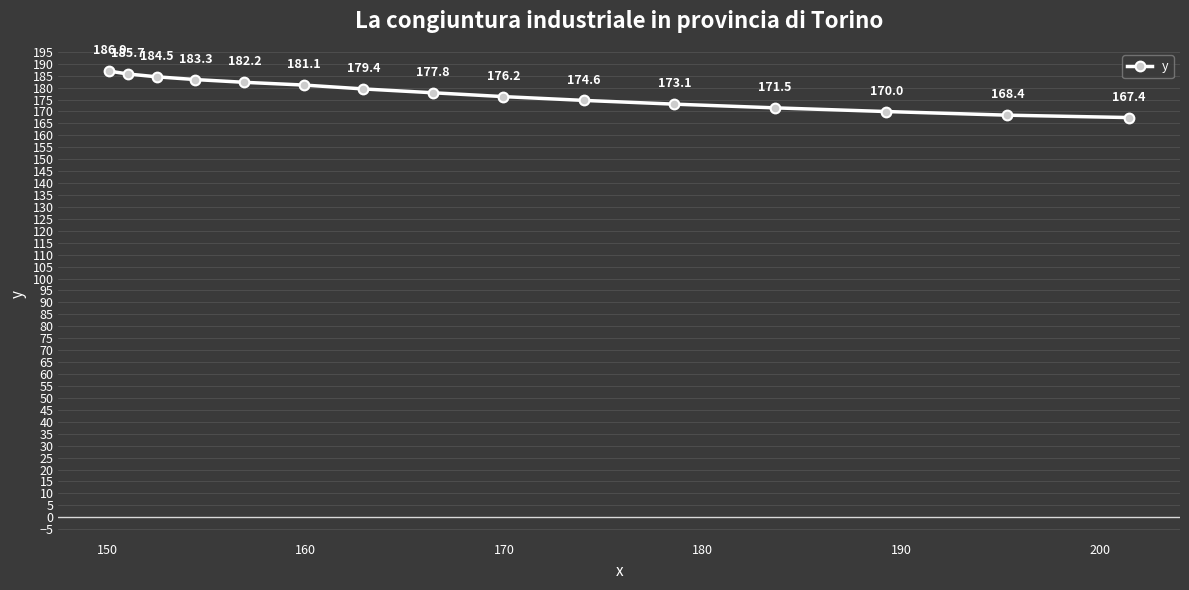

What is the smallest value displayed?

167.4